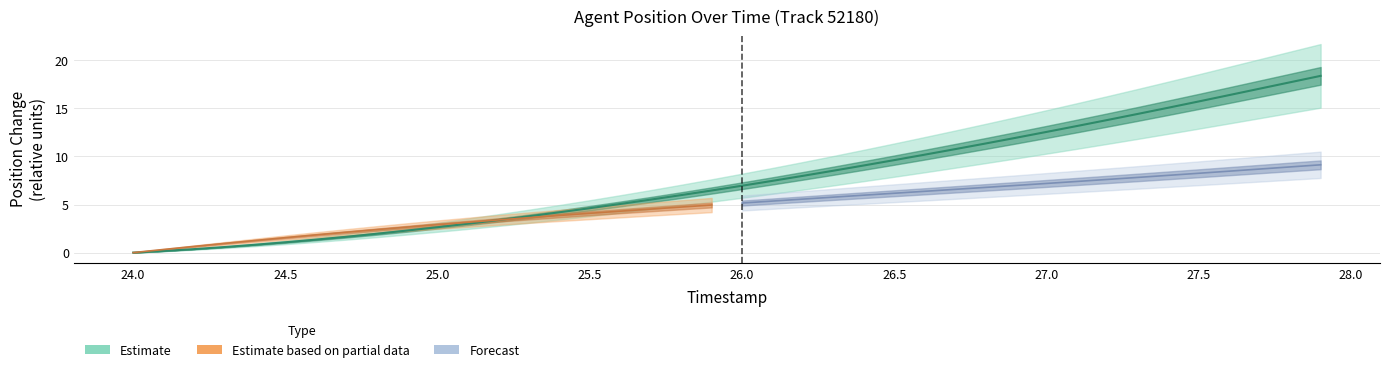

Is it true that the value at 24.7 is 1.6?

True